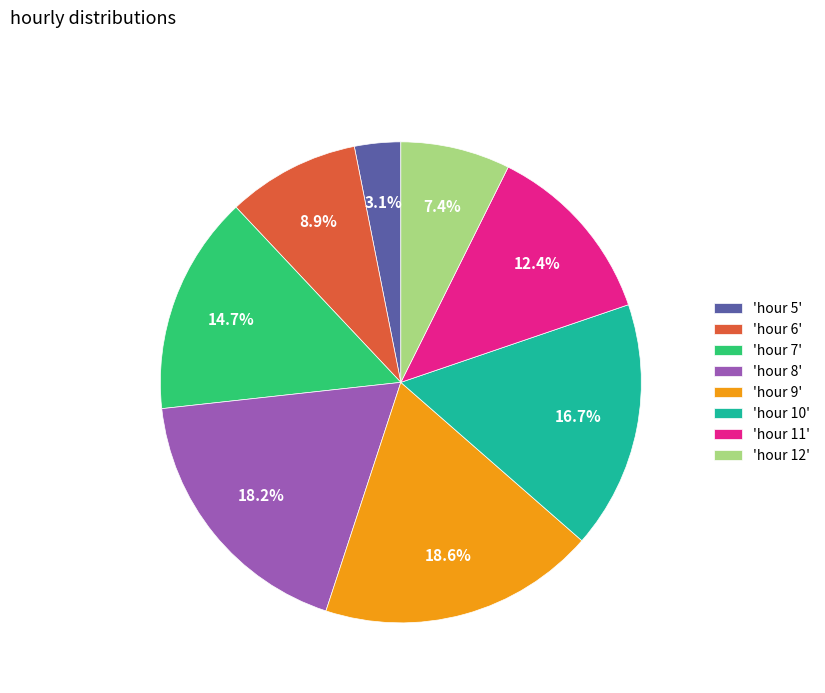

Is there any slice that represents more than half of the pie?

No